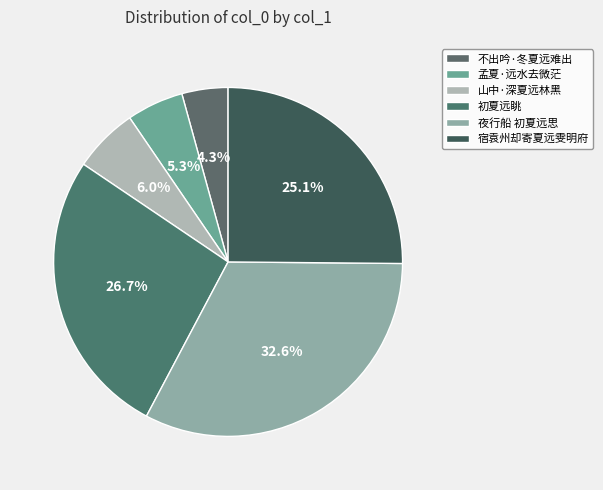

How many slices are in this pie chart?

6